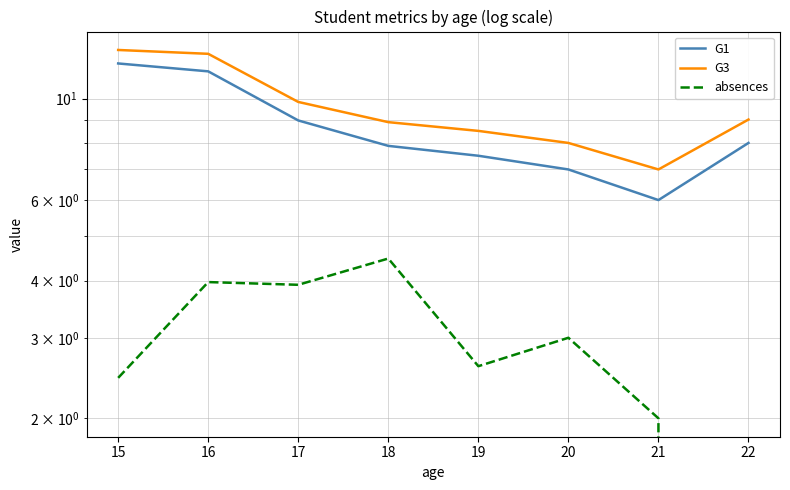

At how many categories does at least one series exceed 11?

2